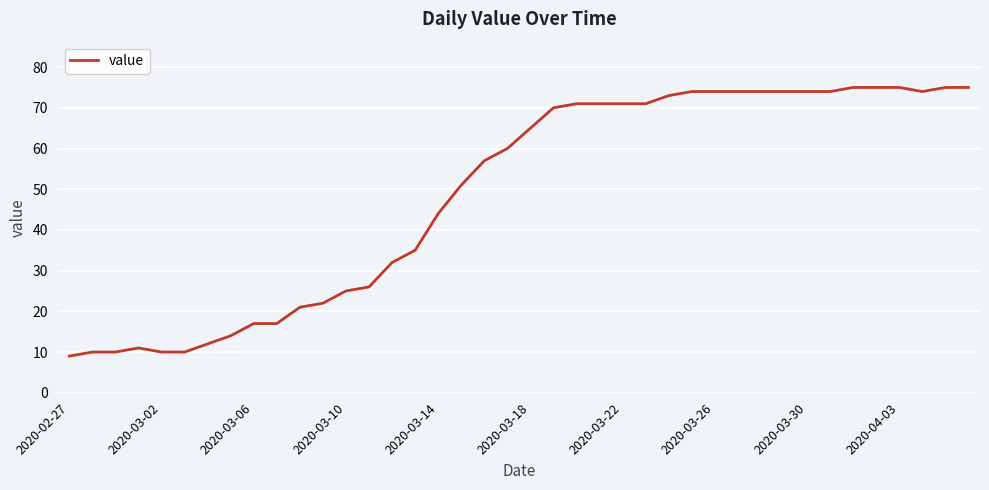

What is the sum of all values?

1952